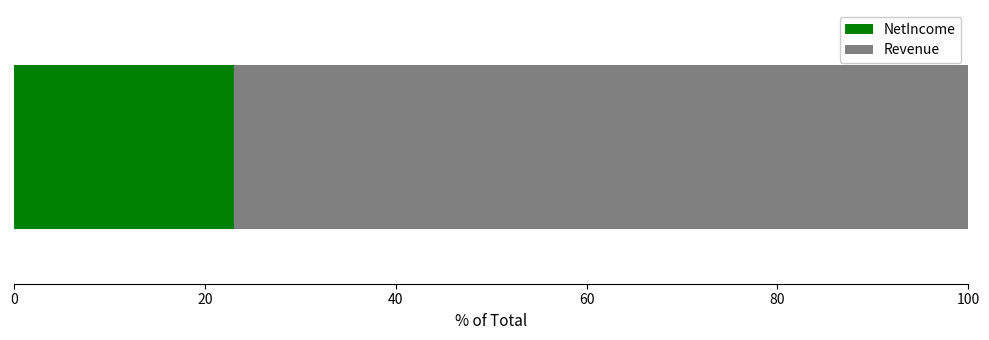

What is the maximum value for NetIncome?

23.1